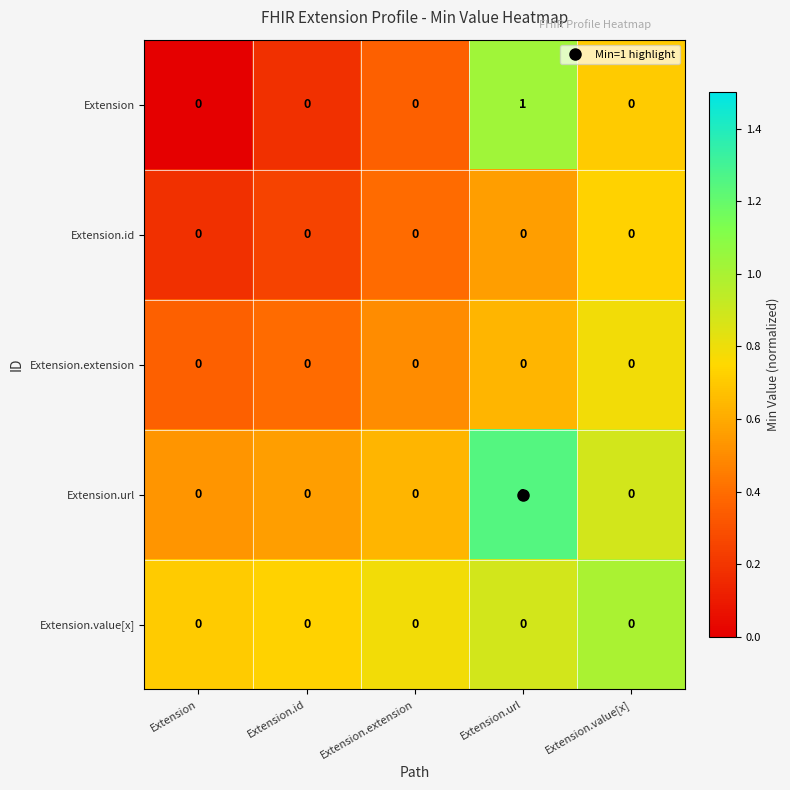

The value of Extension.value[x] at Extension.id is 0. True or false?

True